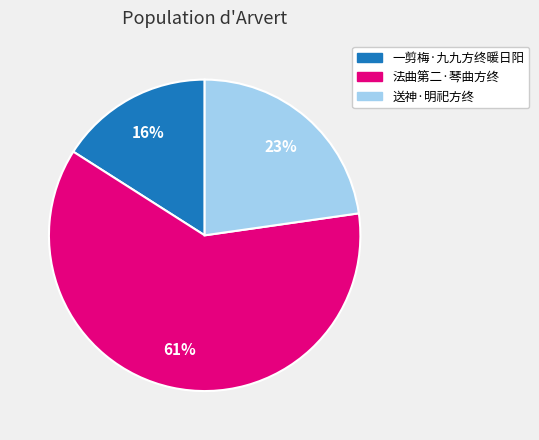

To the nearest percent, what percentage of the pie is 一剪梅·九九方终暖日阳?

16%